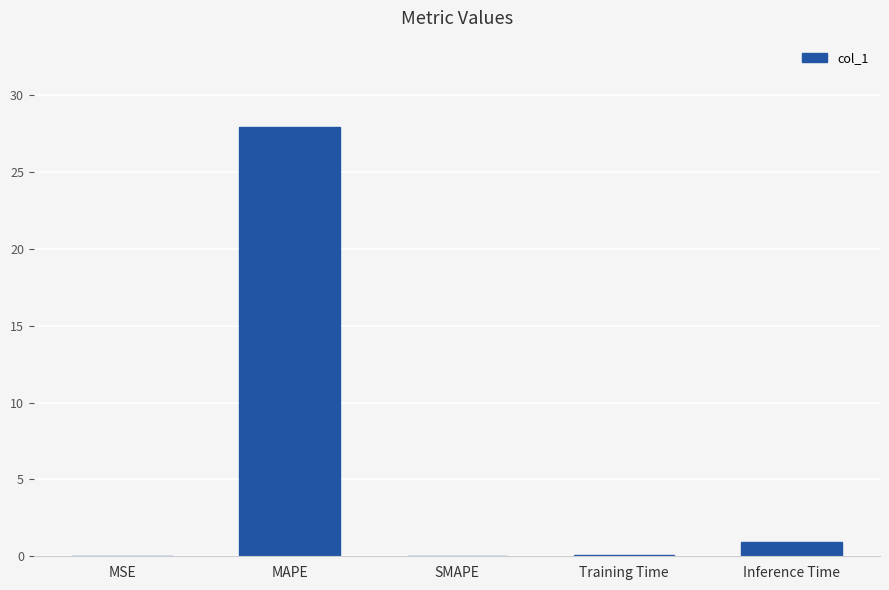

What is the sum of all values?

29.0